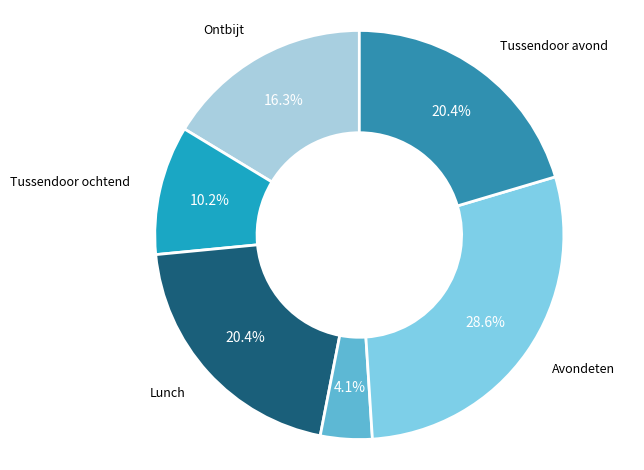

To the nearest percent, what is the combined percentage of Tussendoor avond and Tussendoor middag?

24%